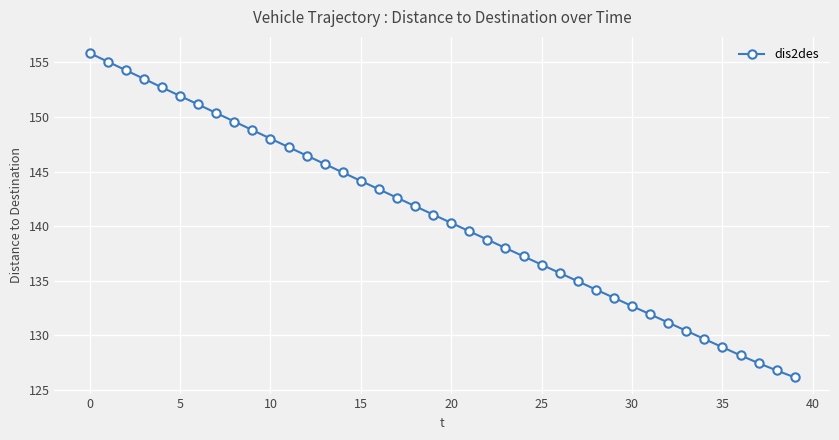

What is the difference between the second highest and minimum values?

28.9